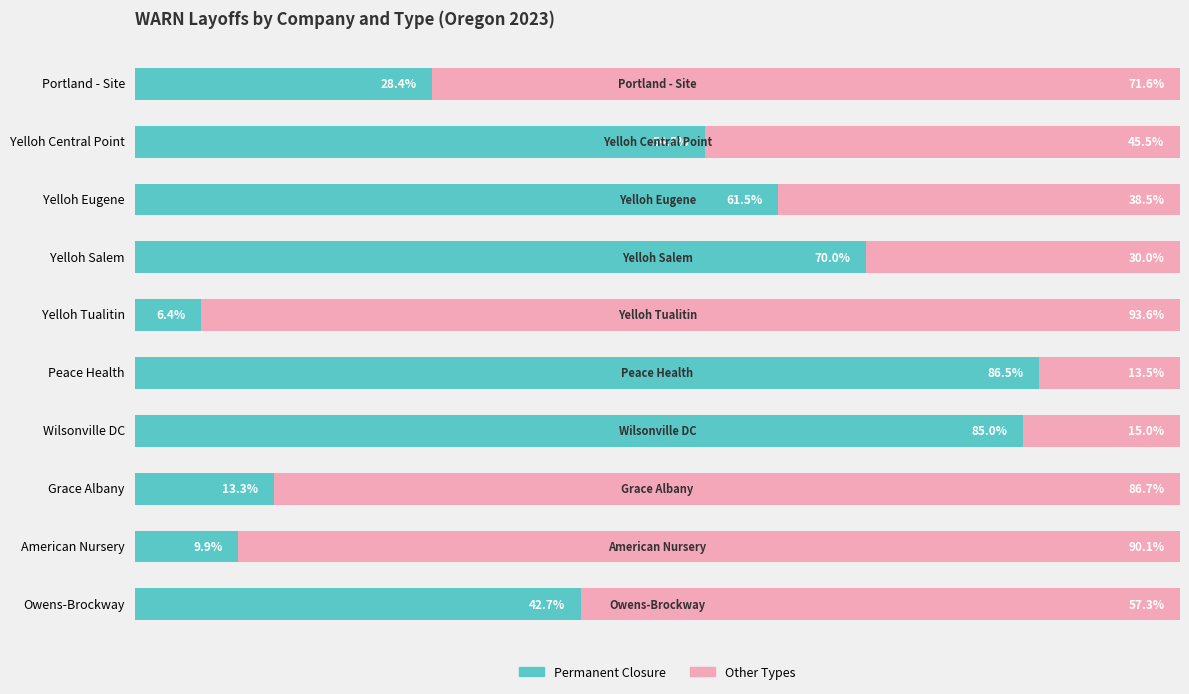

At which label is Permanent Closure closest to 46?

Owens-Brockway